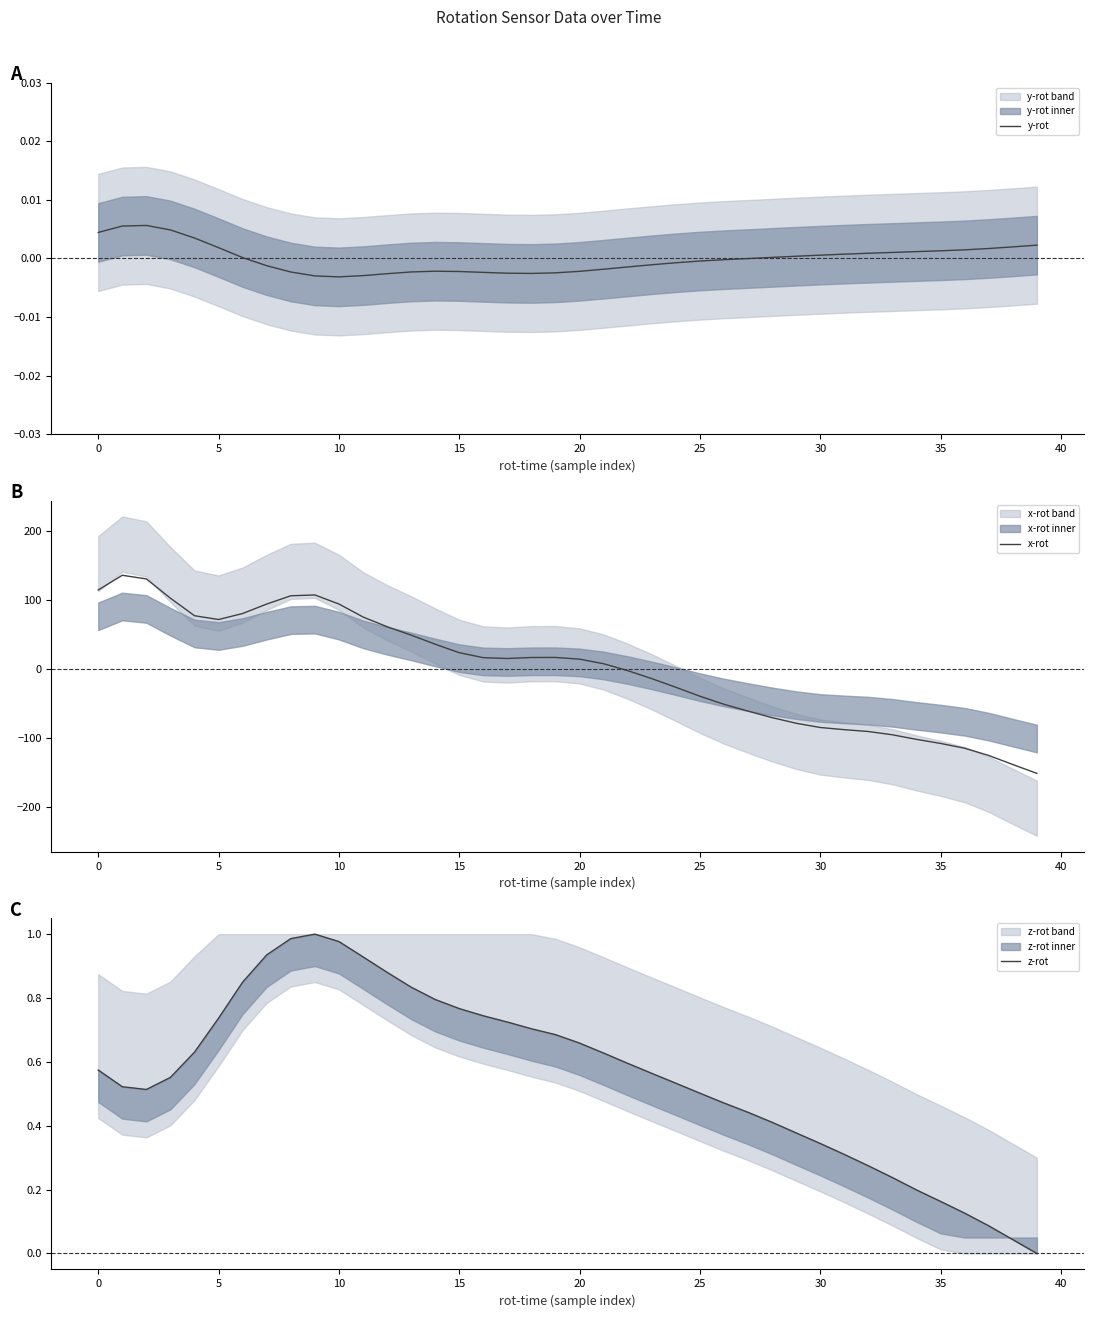

How many intersections are there between y-rot and z-rot?

1